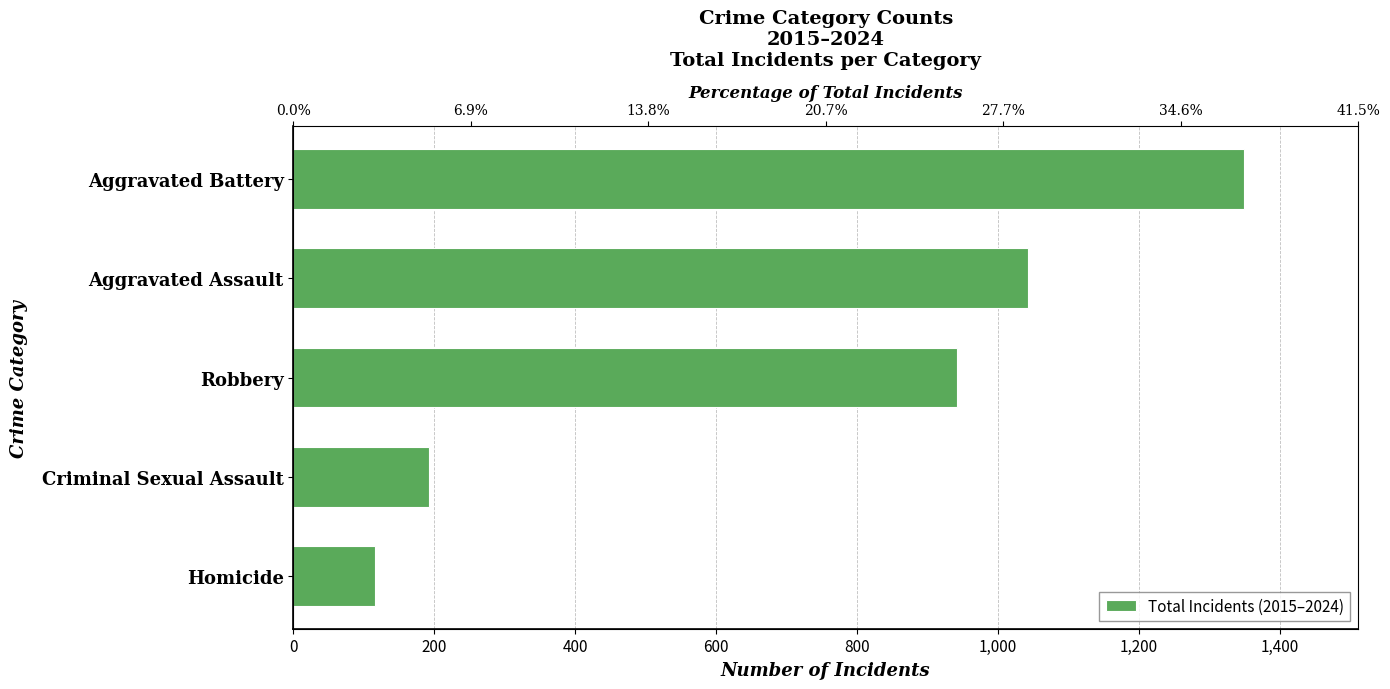

How many values exceed 942?

2